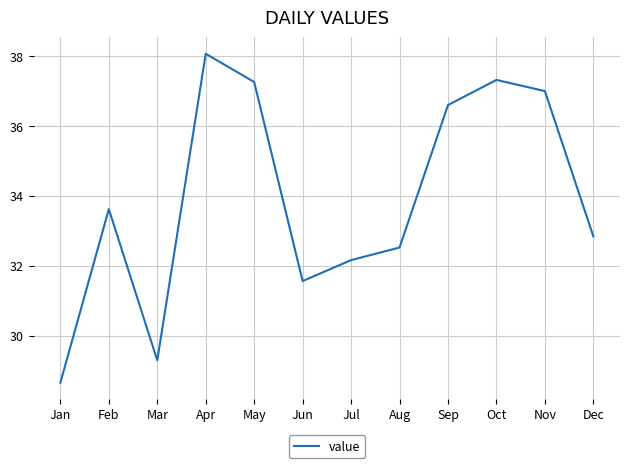

At which label does the data first exceed 33?

Feb